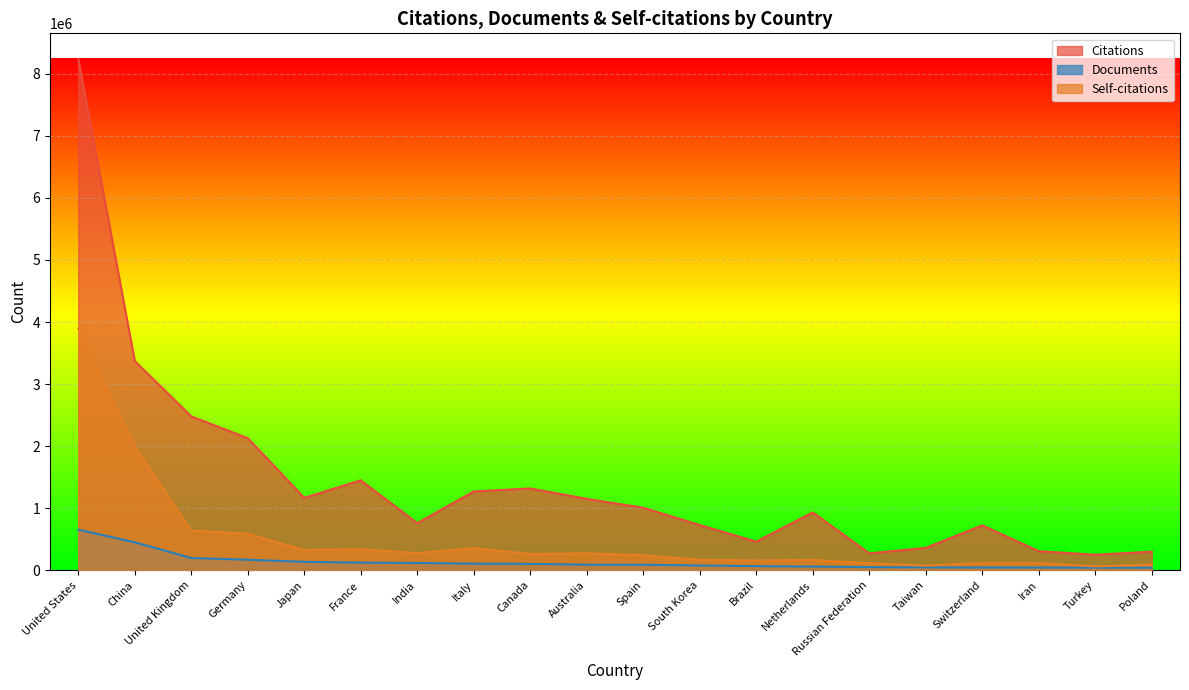

Which has a higher value, Canada or Brazil?

Canada